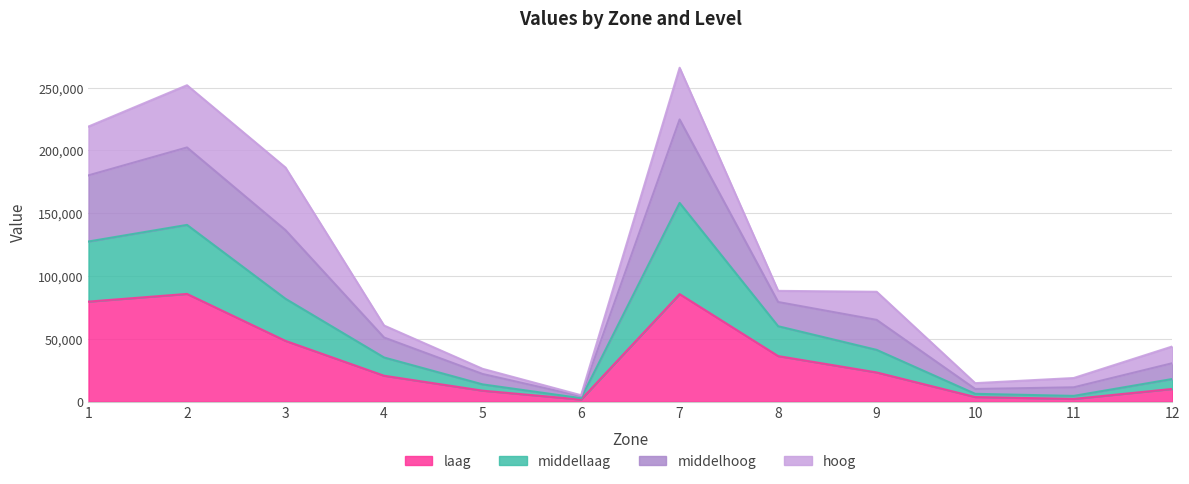

The value of middellaag at 7 is 158208. True or false?

True